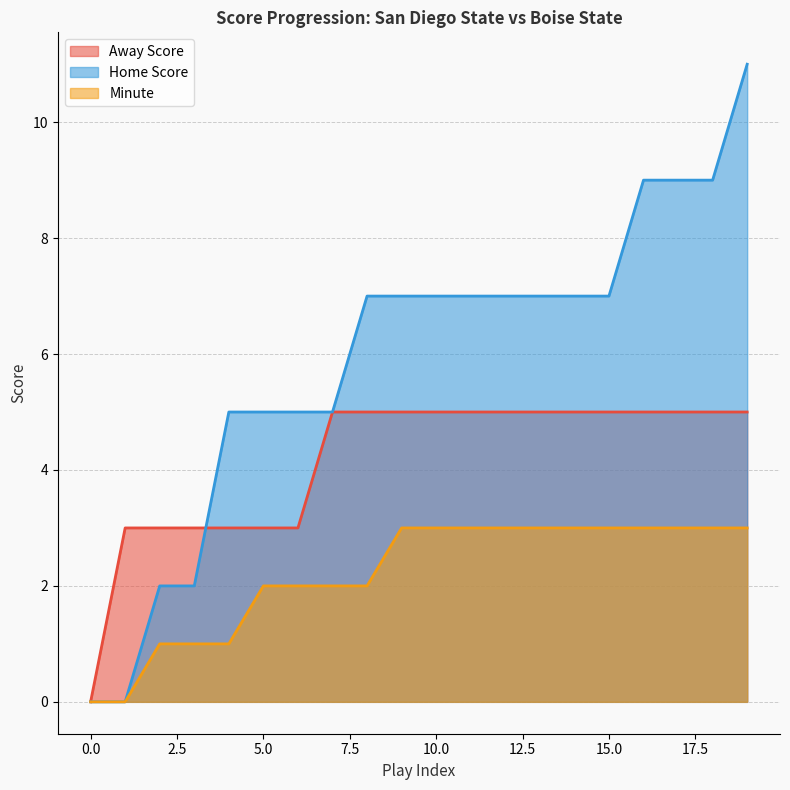

Count the Home Score values in the range 5 to 7.

12